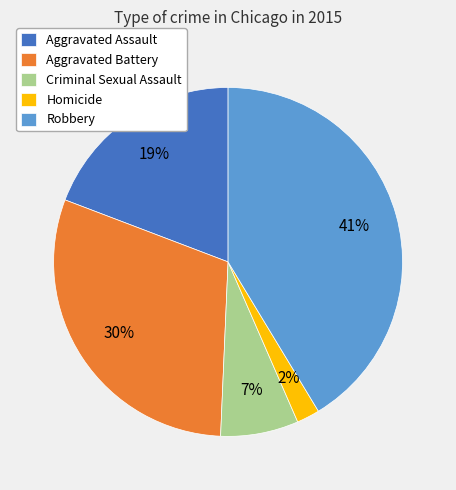

How many slices are in this pie chart?

5